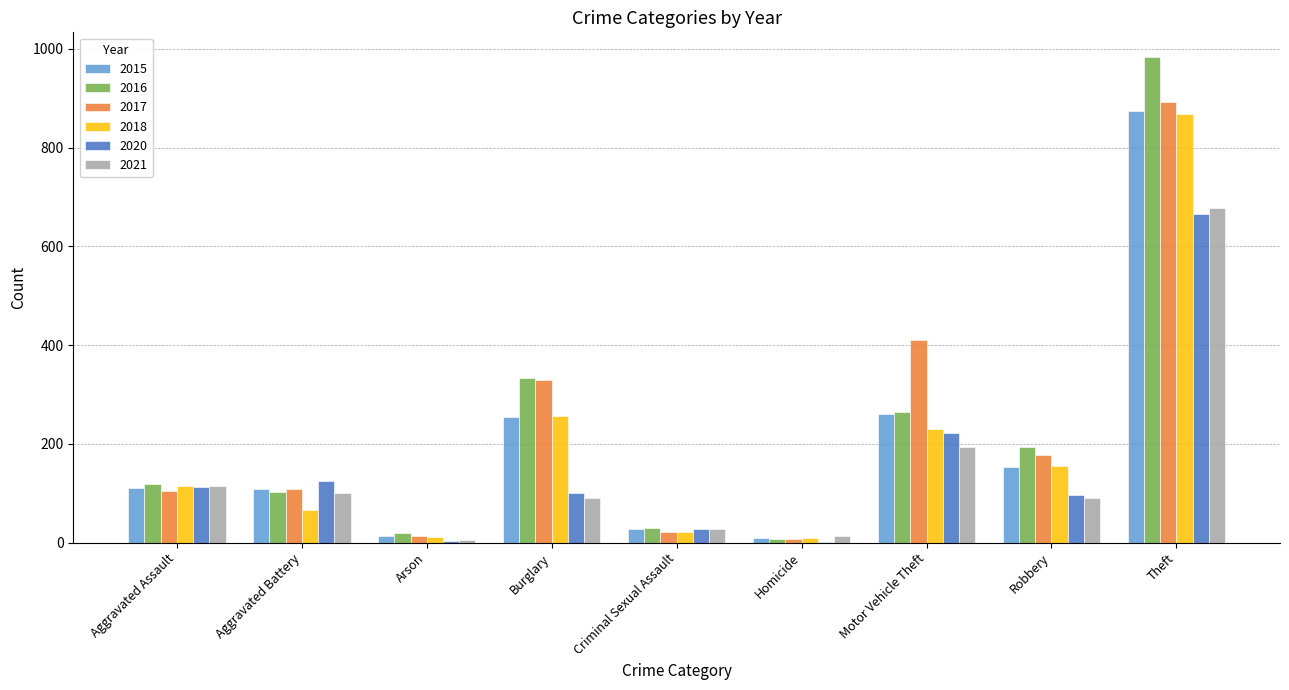

What is the greatest value displayed?

984